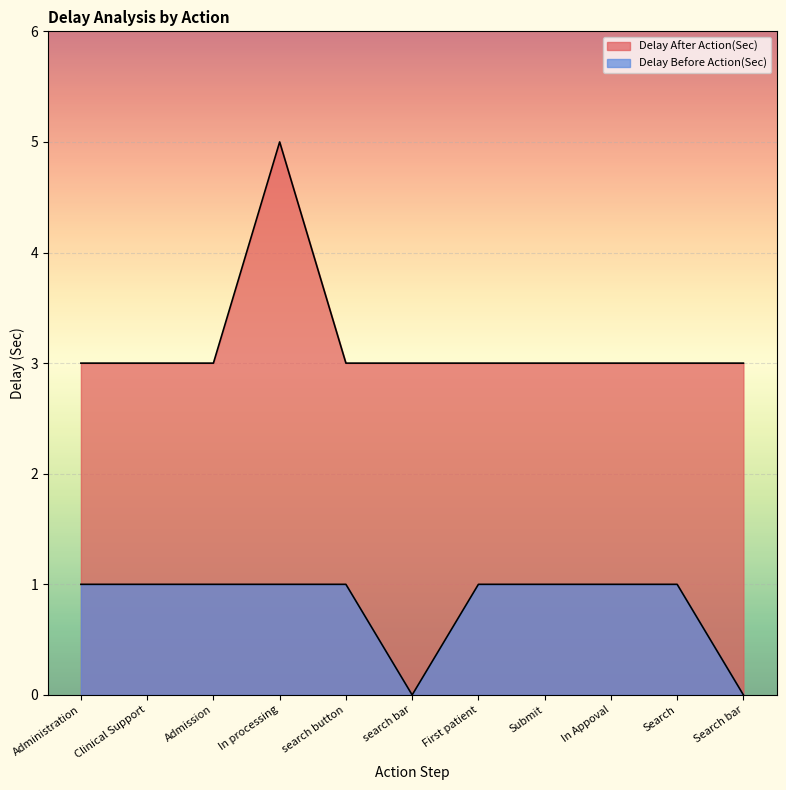

True or false: Delay After Action(Sec) and Delay Before Action(Sec) intersect in this chart.

False